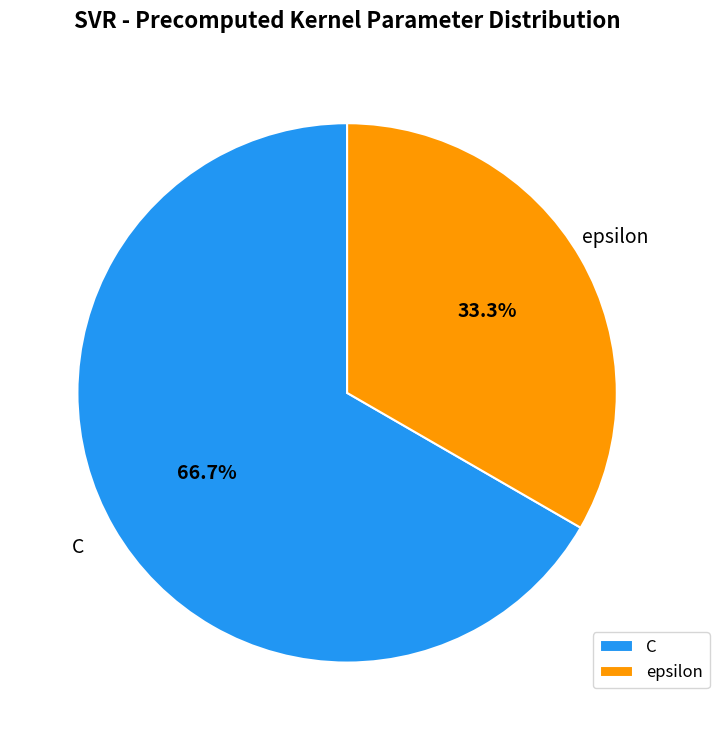

What percentage is NOT represented by C?

33.3%